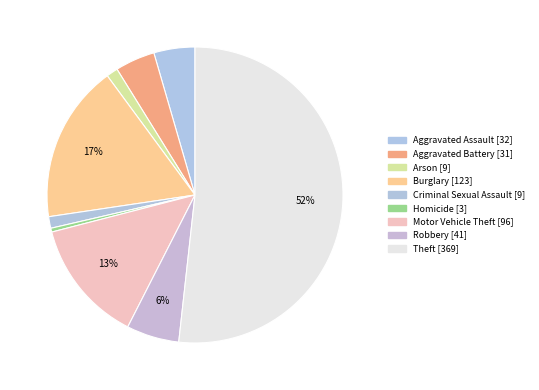

Is there a majority slice in this chart?

Yes